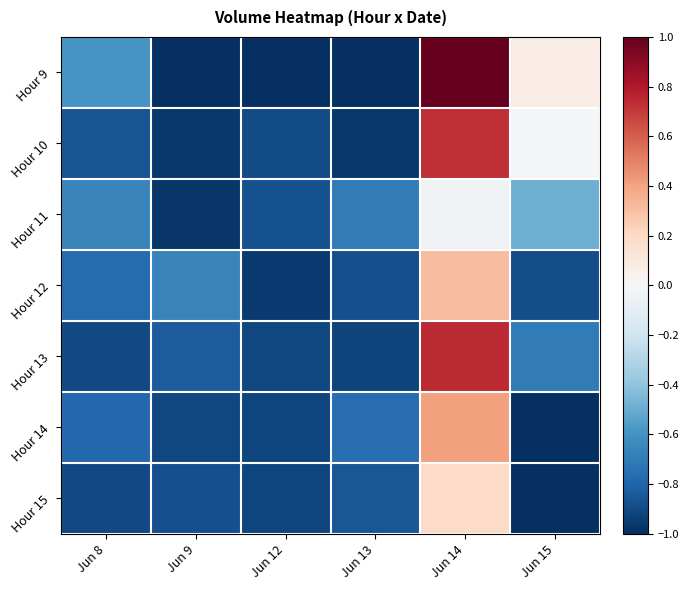

At which category is the sum across all series the highest?

Jun 14